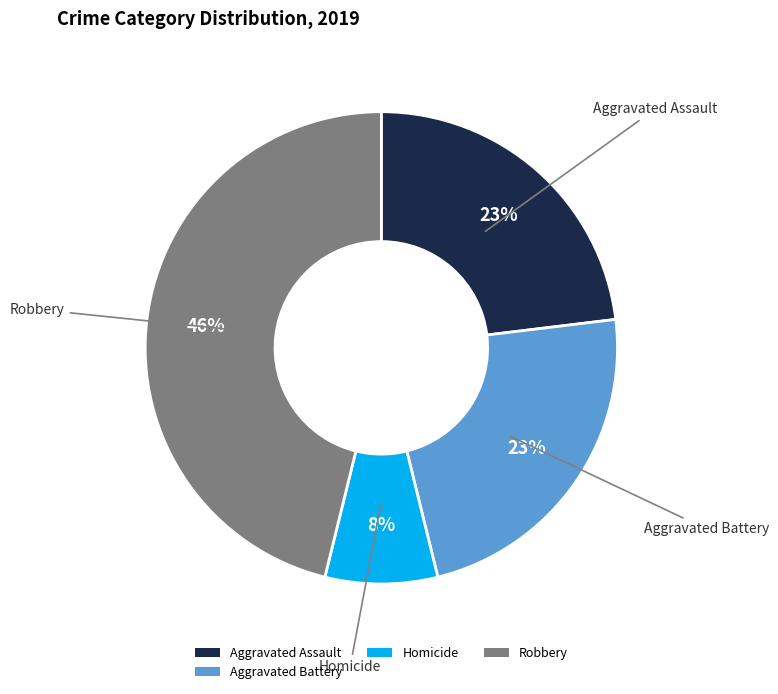

Which category has the biggest portion of the pie?

Robbery